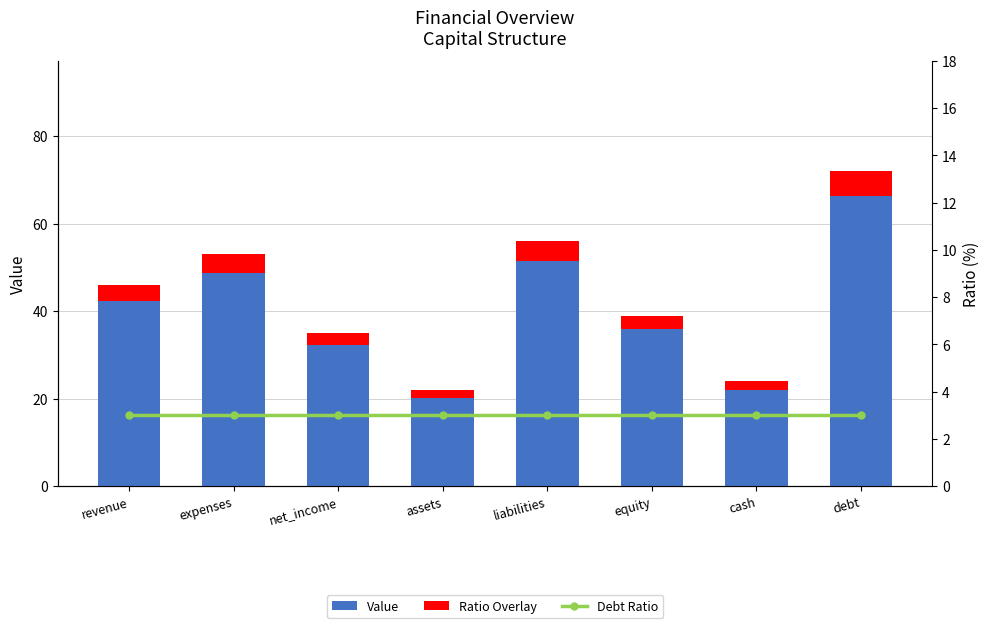

How many categories are shown in the chart?

8